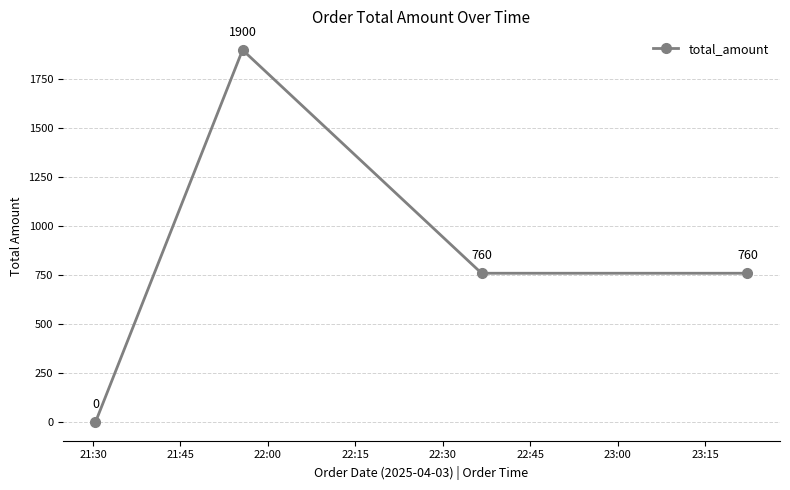

What is the value of the 4th point from the left?

760